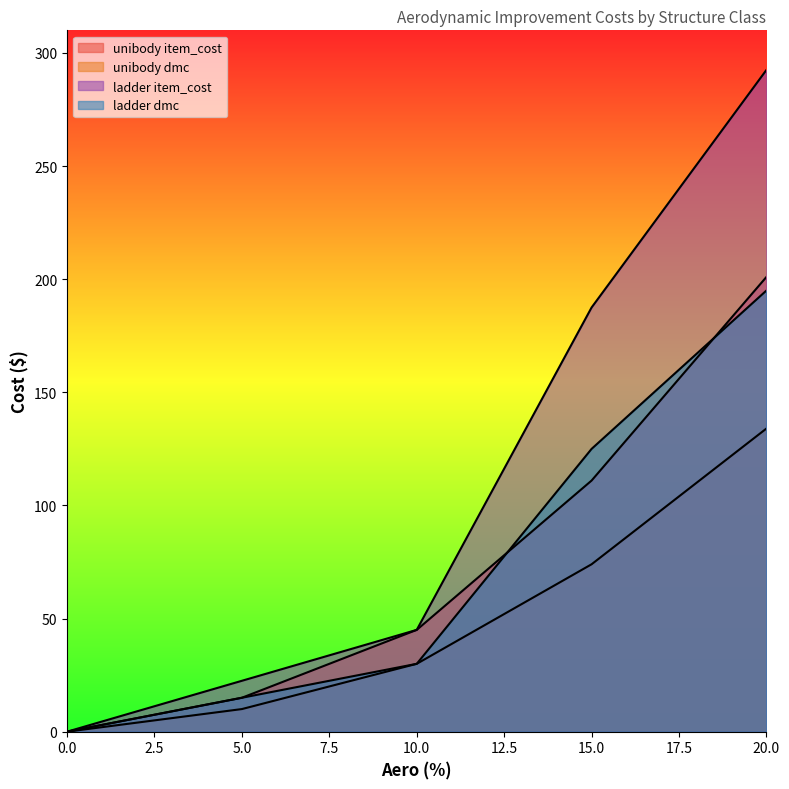

Reading left to right, transcribe all the data shown in this chart.

unibody item_cost: 0.0	10.0	30.0	74.0	134.0
unibody dmc: 0.0	15.0	45.0	111.0	201.0
ladder item_cost: 0.0	22.5	45.0	187.5	292.5
ladder dmc: 0.0	15.0	30.0	125.0	195.0